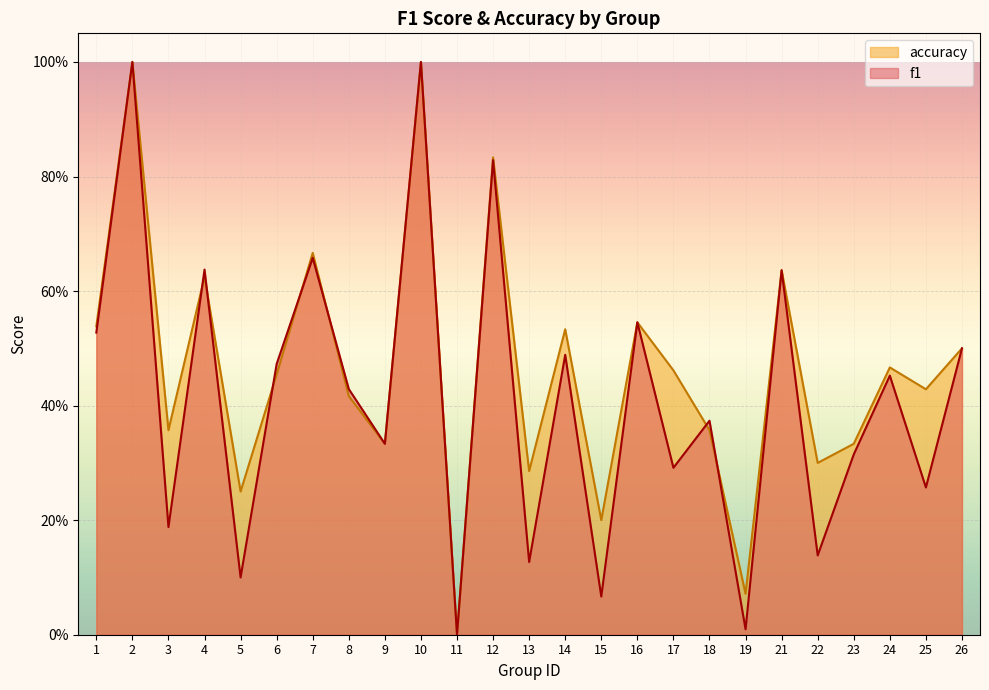

At which category is the sum across all series the highest?

2